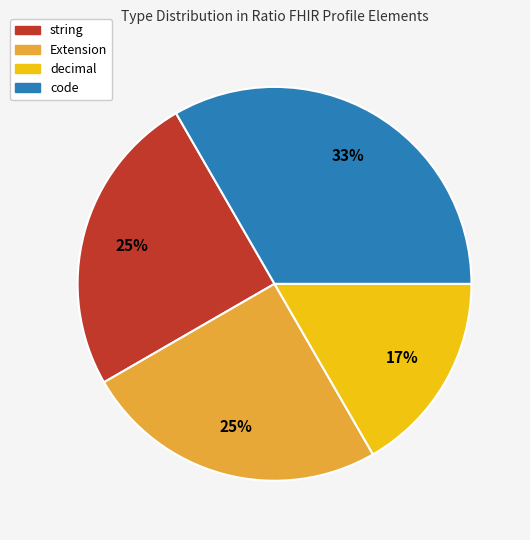

Is there any slice that represents more than half of the pie?

No